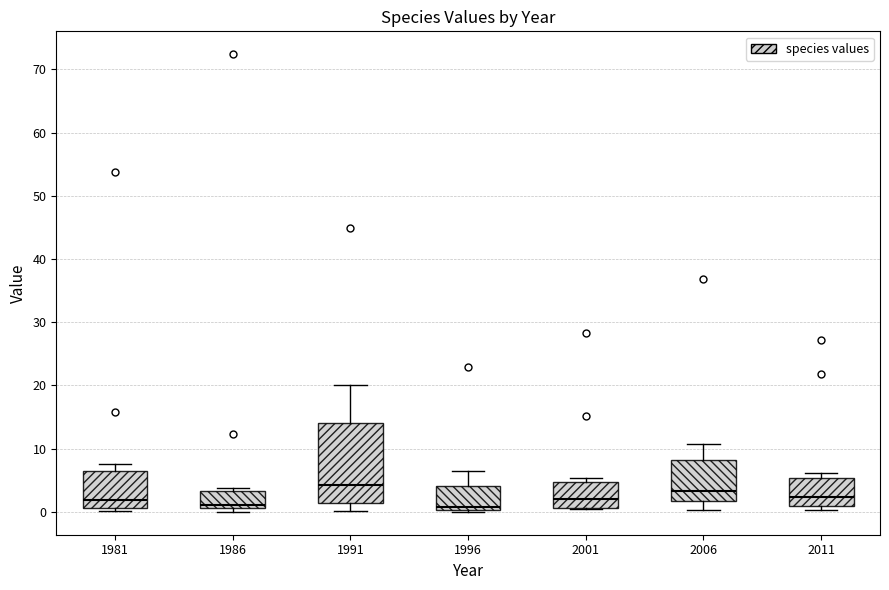

Where is the lower edge of the box at x = 1981 on the y-axis? The values are not printed on the chart, so give them approximately, as read against the axis.

1